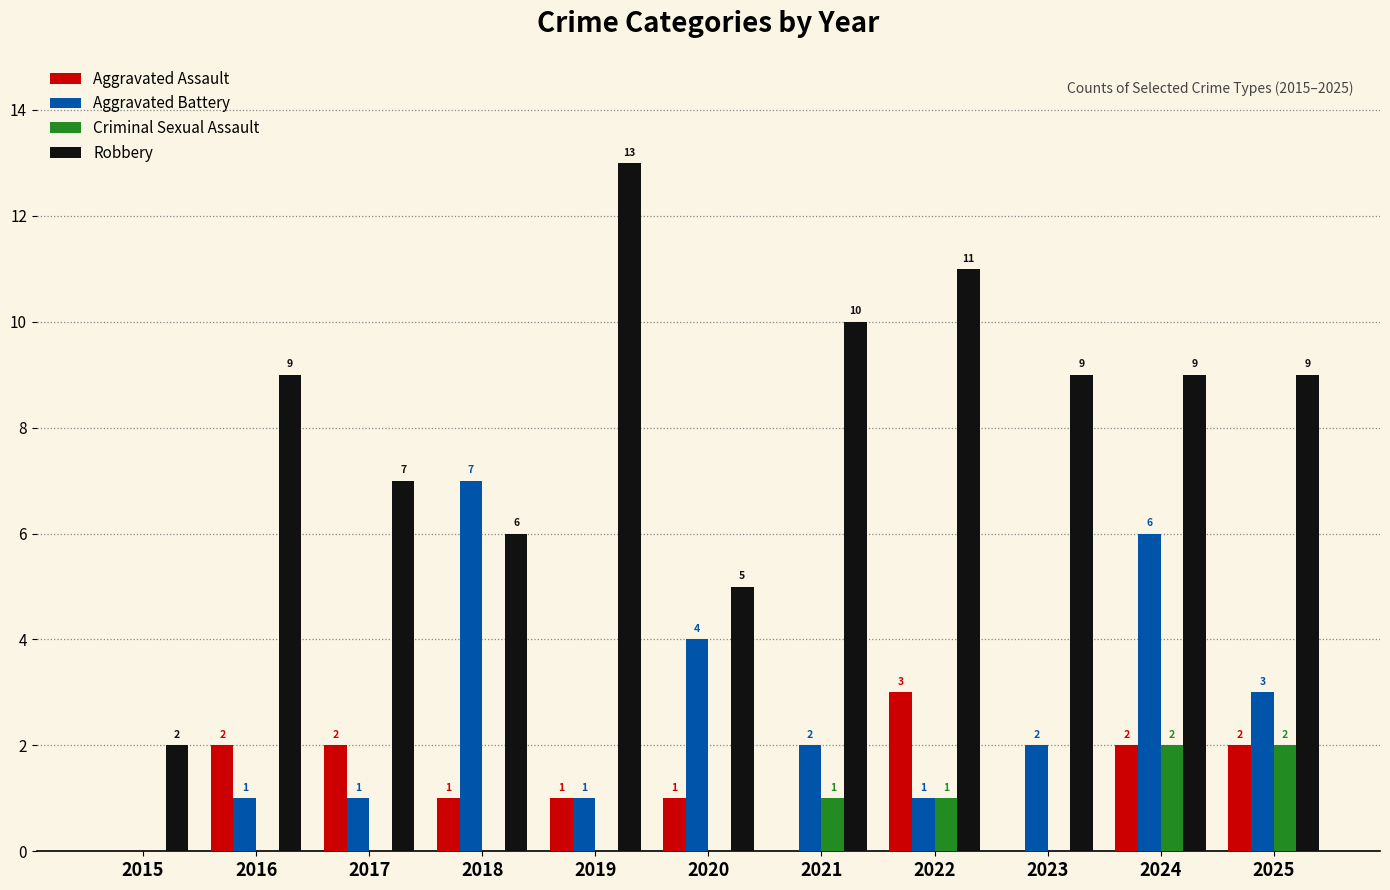

What is the maximum value shown in the chart?

13